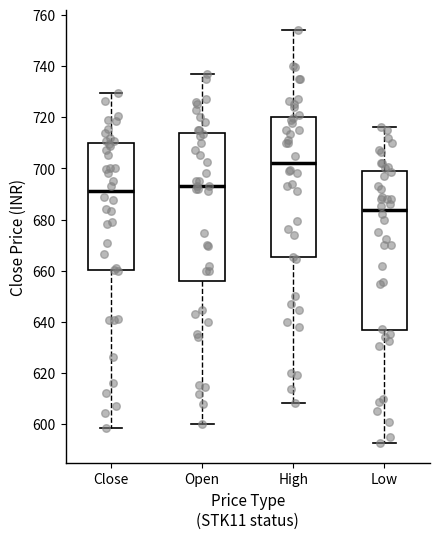

Reading left to right, transcribe this box plot: for each box, give where its median line is, the range the box spans, and where its two whiskers end, as read against the y-axis. The values are not printed on the chart, so give them approximately, as read against the axis.

Close: median 692, box 660 to 710, whiskers 598 to 730
Open: median 694, box 656 to 714, whiskers 600 to 738
High: median 702, box 666 to 720, whiskers 608 to 754
Low: median 684, box 636 to 698, whiskers 592 to 716